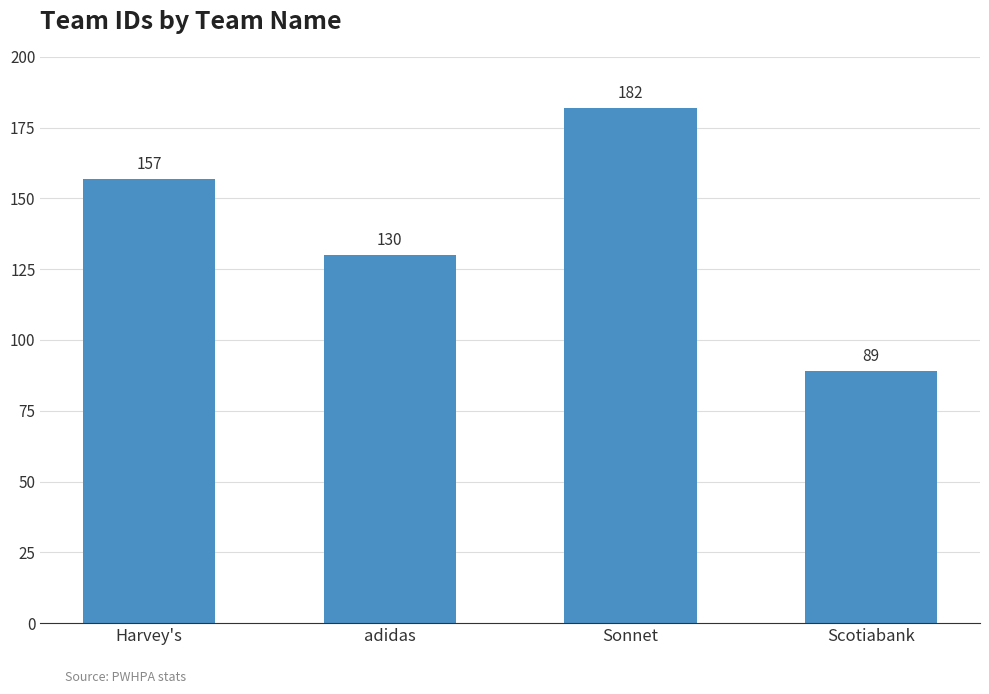

Which label corresponds to the smallest value in the chart?

Scotiabank